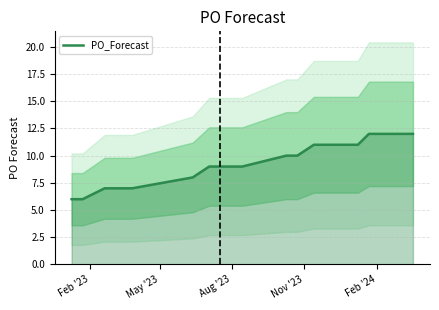

What is the highest value of the PO_Forecast series?

12